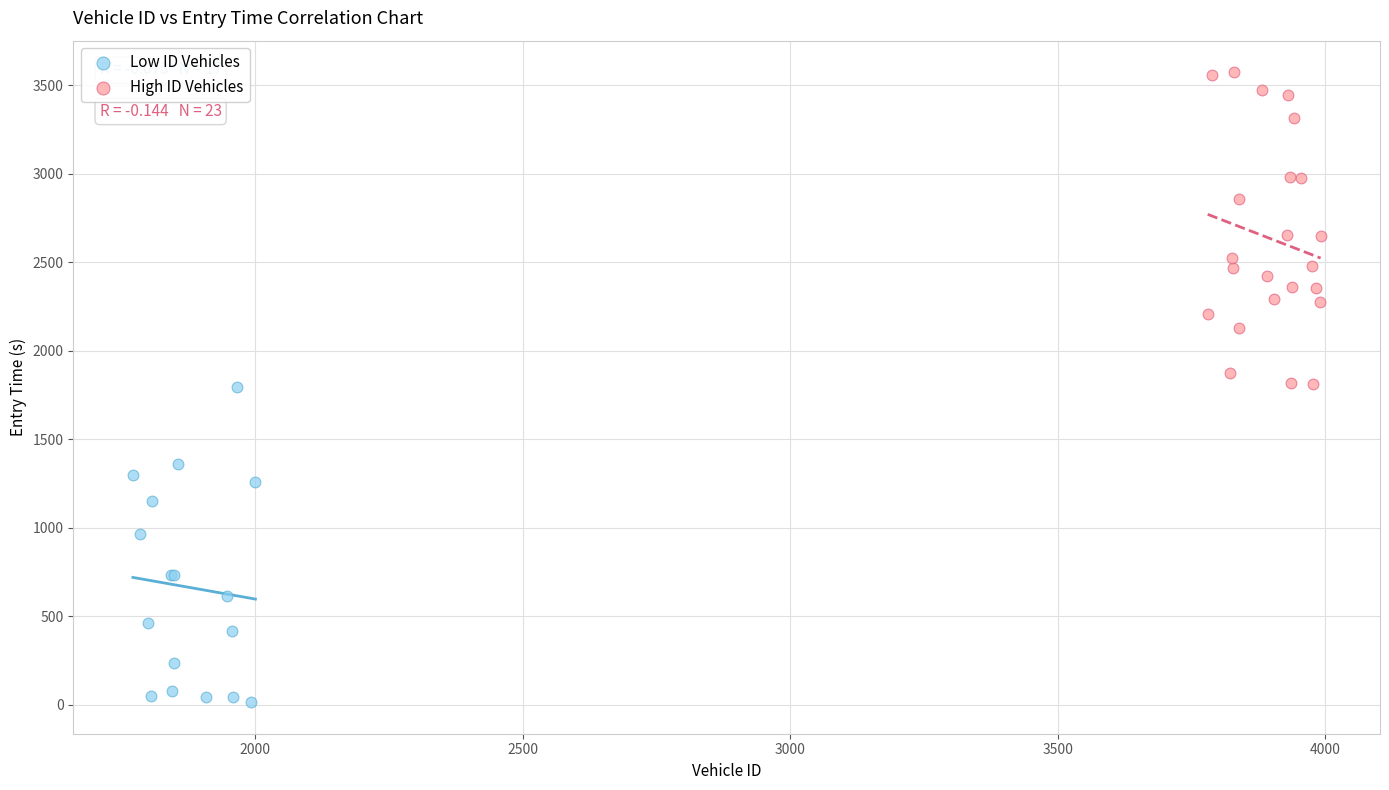

Which series contains the lowest Y value?

Low ID Vehicles